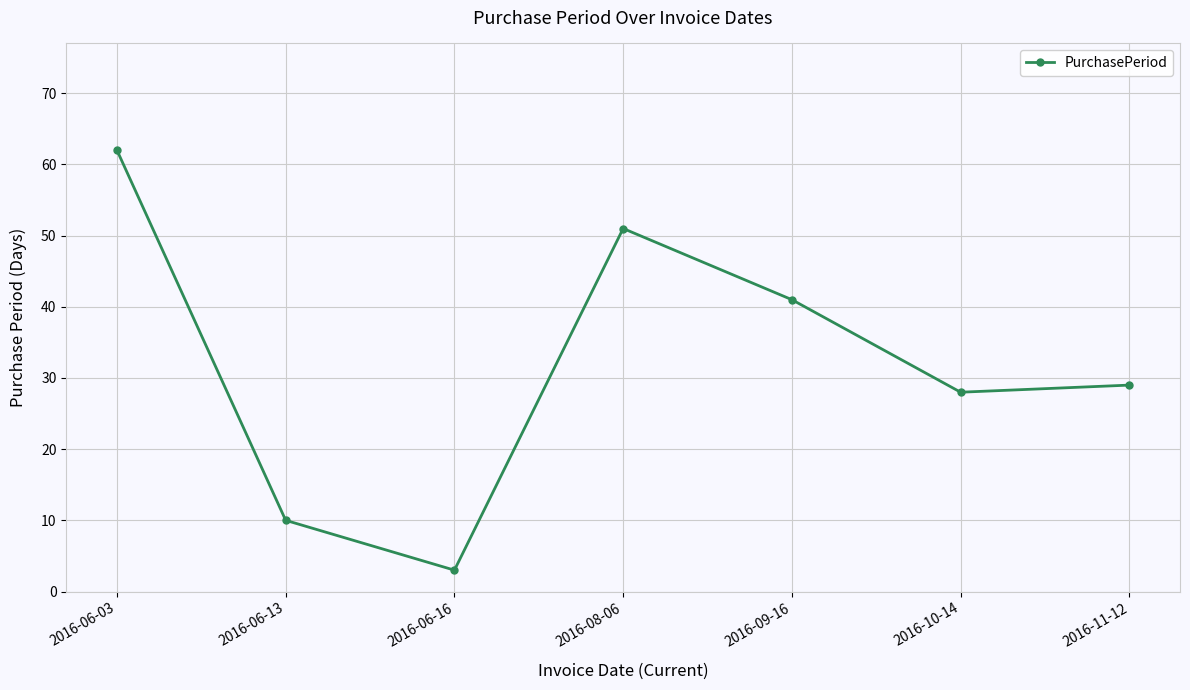

The chart shows a value of 18 at 2016-09-16. True or false?

False